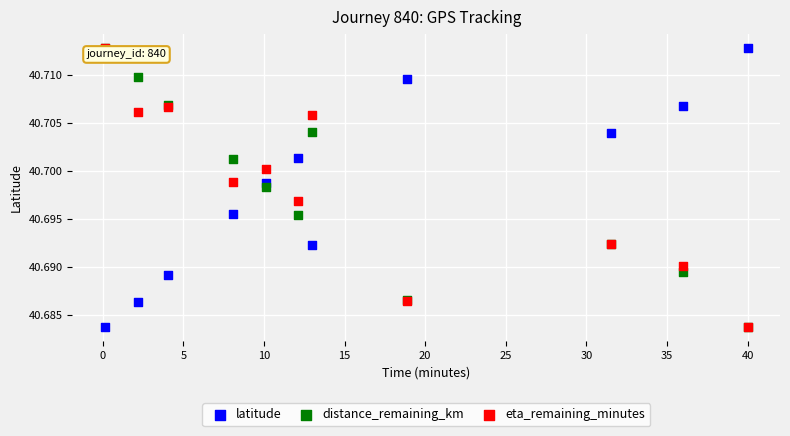

What are all the series names shown in the legend?

latitude, distance_remaining_km, eta_remaining_minutes